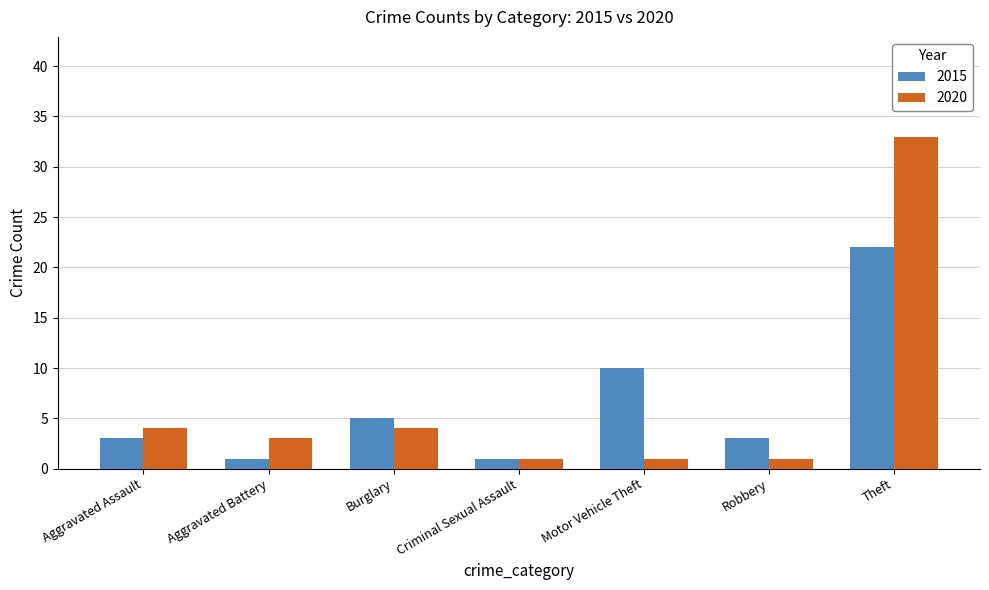

Does the chart contain stacked bars?

No